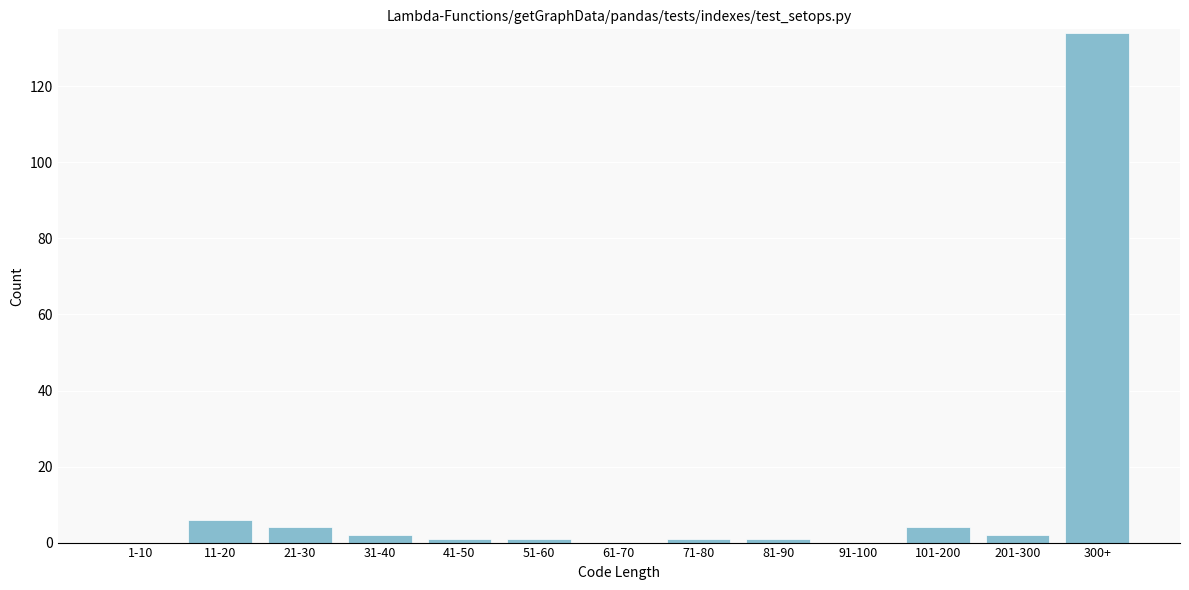

Reading right to left, extract all data points from this chart.

300+=134	201-300=2	101-200=4	91-100=0	81-90=1	71-80=1	61-70=0	51-60=1	41-50=1	31-40=2	21-30=4	11-20=6	1-10=0